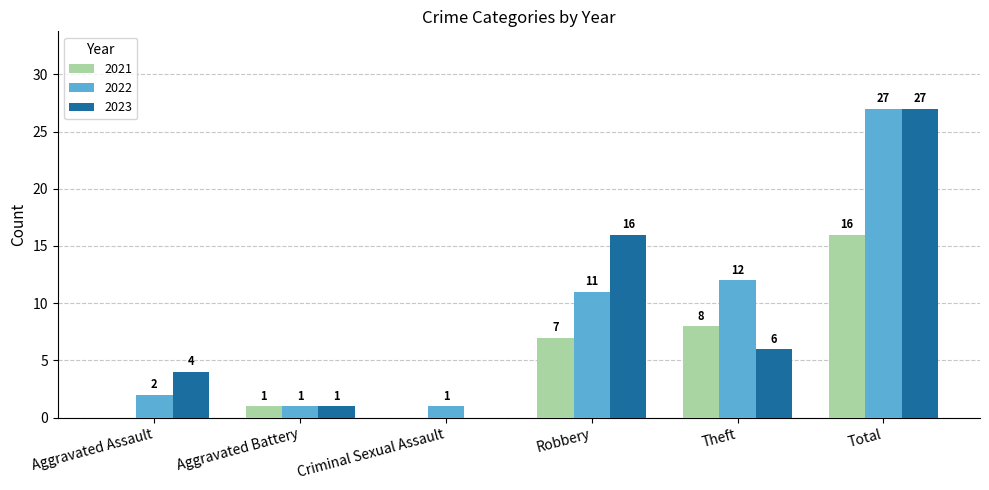

How many groups of bars are there?

6